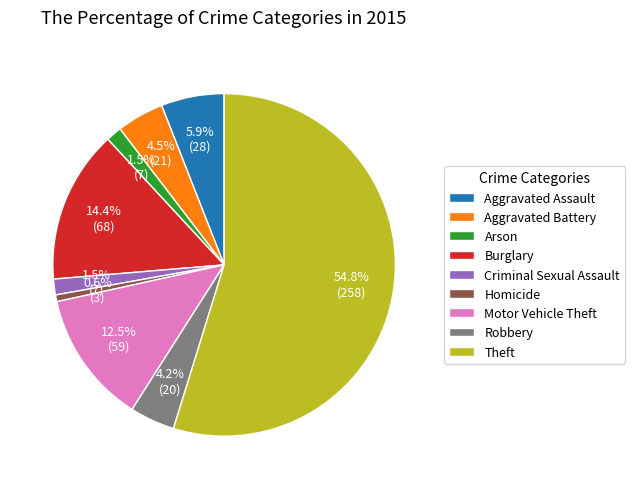

Is Burglary the majority of the pie?

No